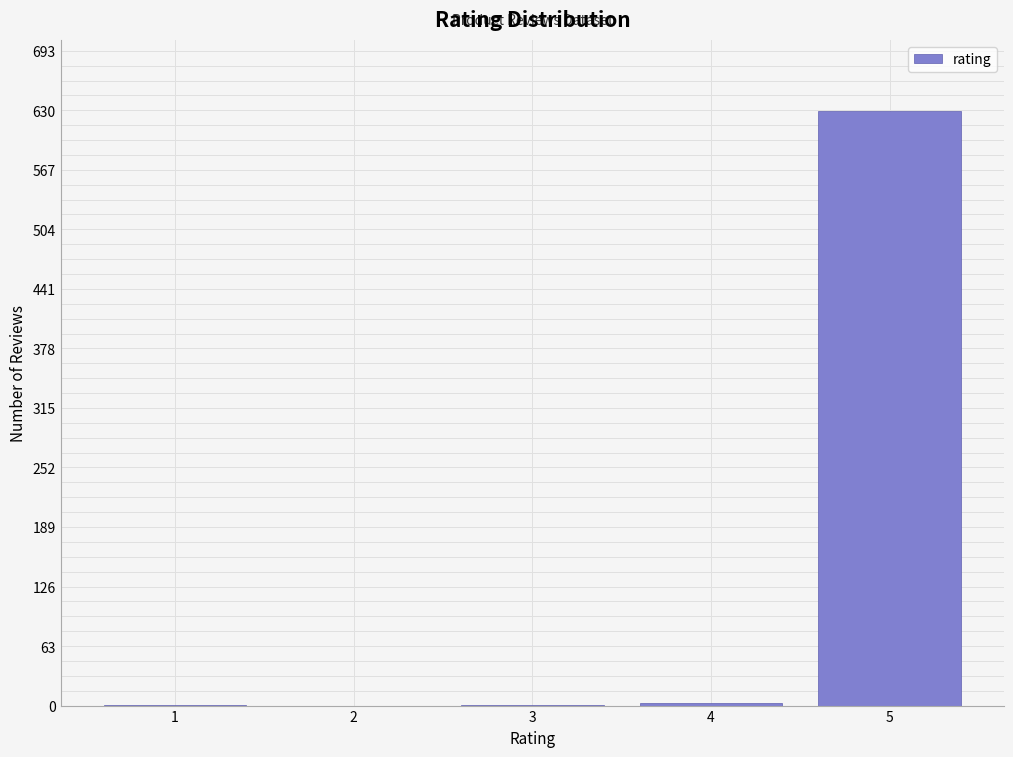

Reading left to right, transcribe this chart: for each bar, give the range it covers on the x-axis and its height. The values are not printed on the chart, so give them approximately, as read against the axis.

0.5 to 1.5: under 10
1.5 to 2.5: 0
2.5 to 3.5: under 10
3.5 to 4.5: under 10
4.5 to 5.5: 630